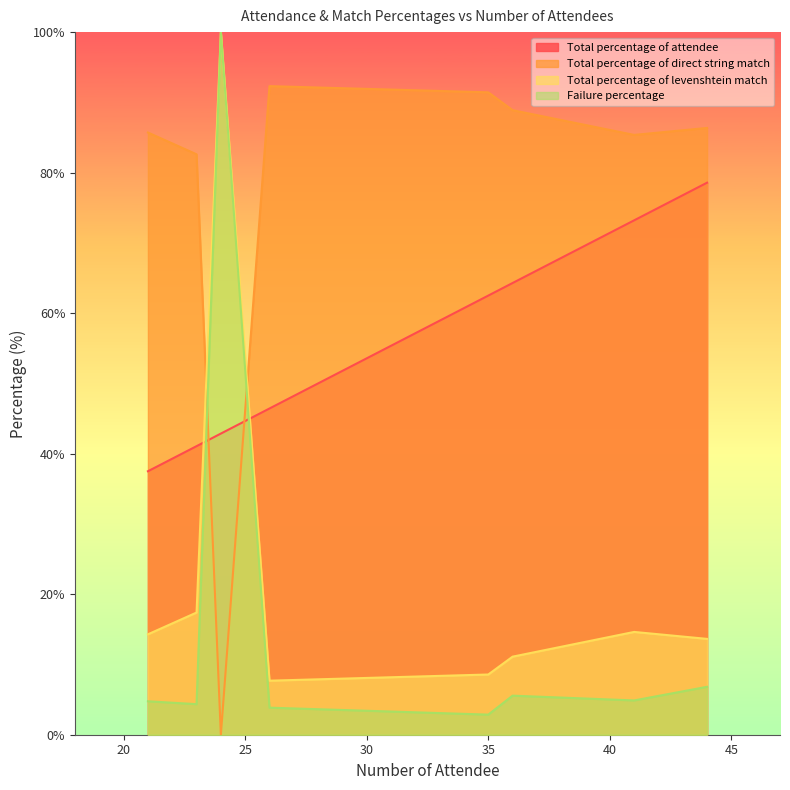

Which series has the widest spread of values?

Failure percentage